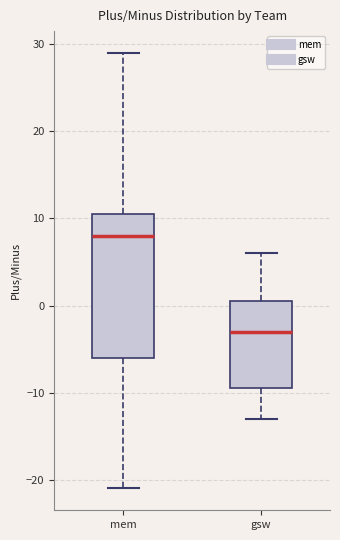

Which box has the highest median line?

mem